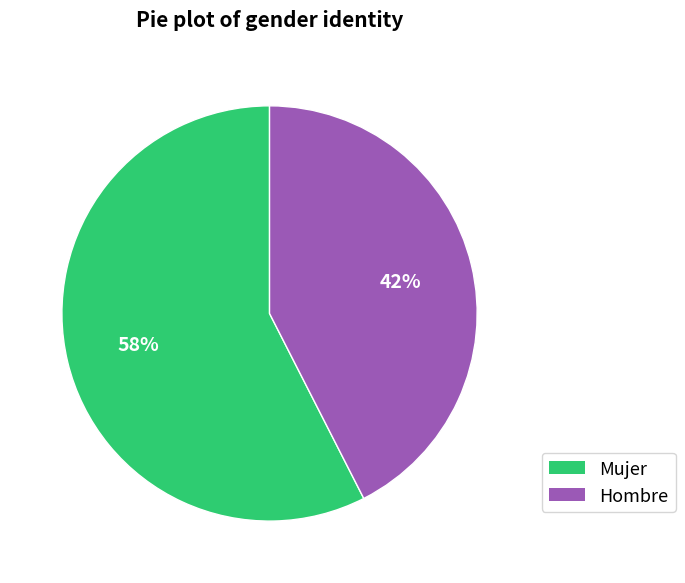

To the nearest percent, what is the average slice percentage?

50%